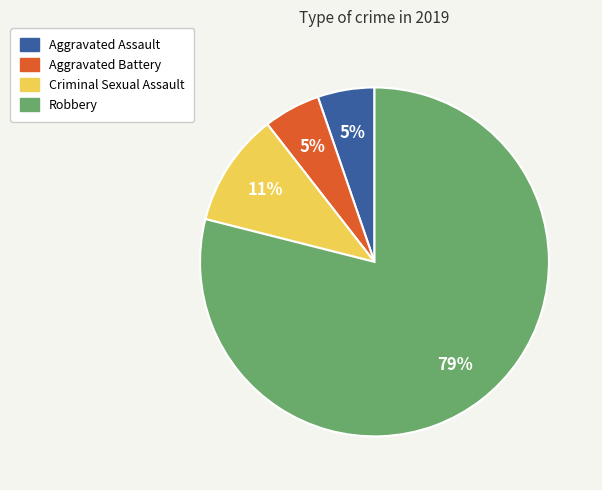

What is the ratio of the value at Aggravated Assault to the value at Robbery?

0.1